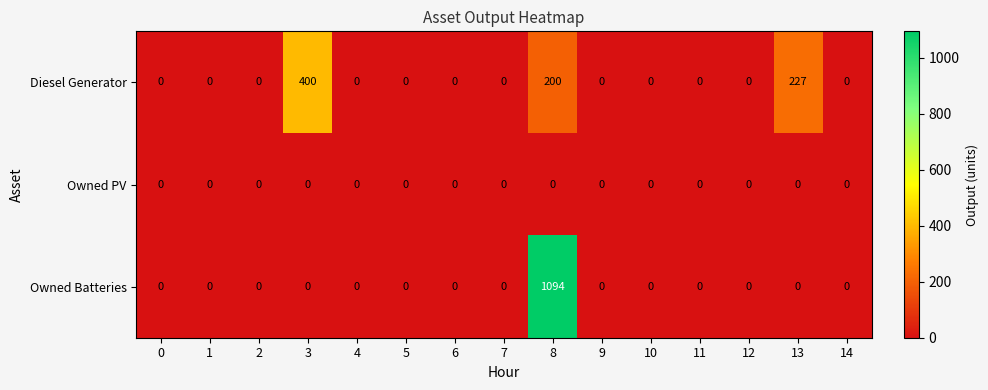

Which series changed the most between 1 and 3?

Diesel Generator